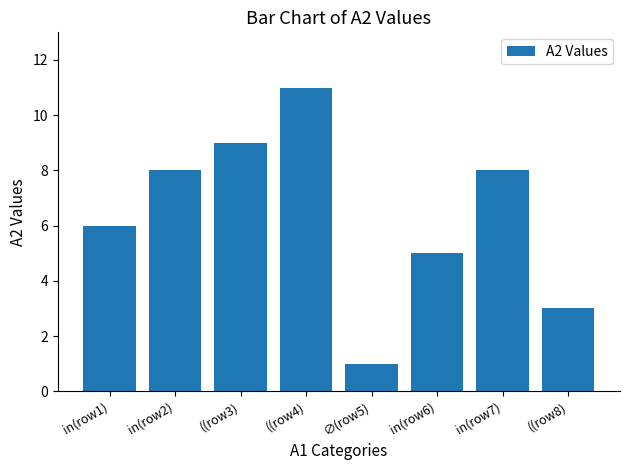

True or false: the data shows 8 at in(row2).

True